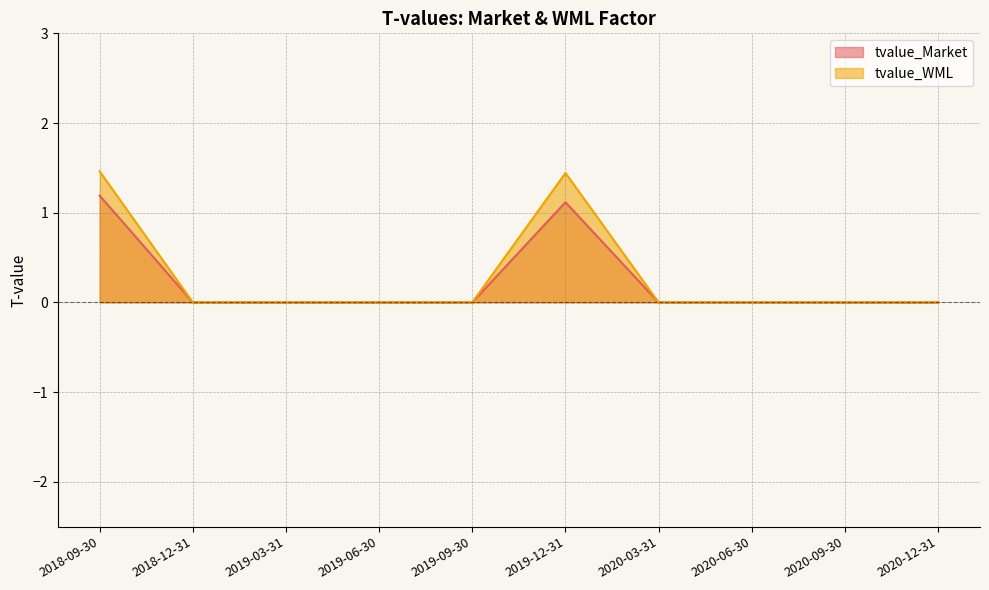

At which category is the sum across all series the highest?

2018-09-30